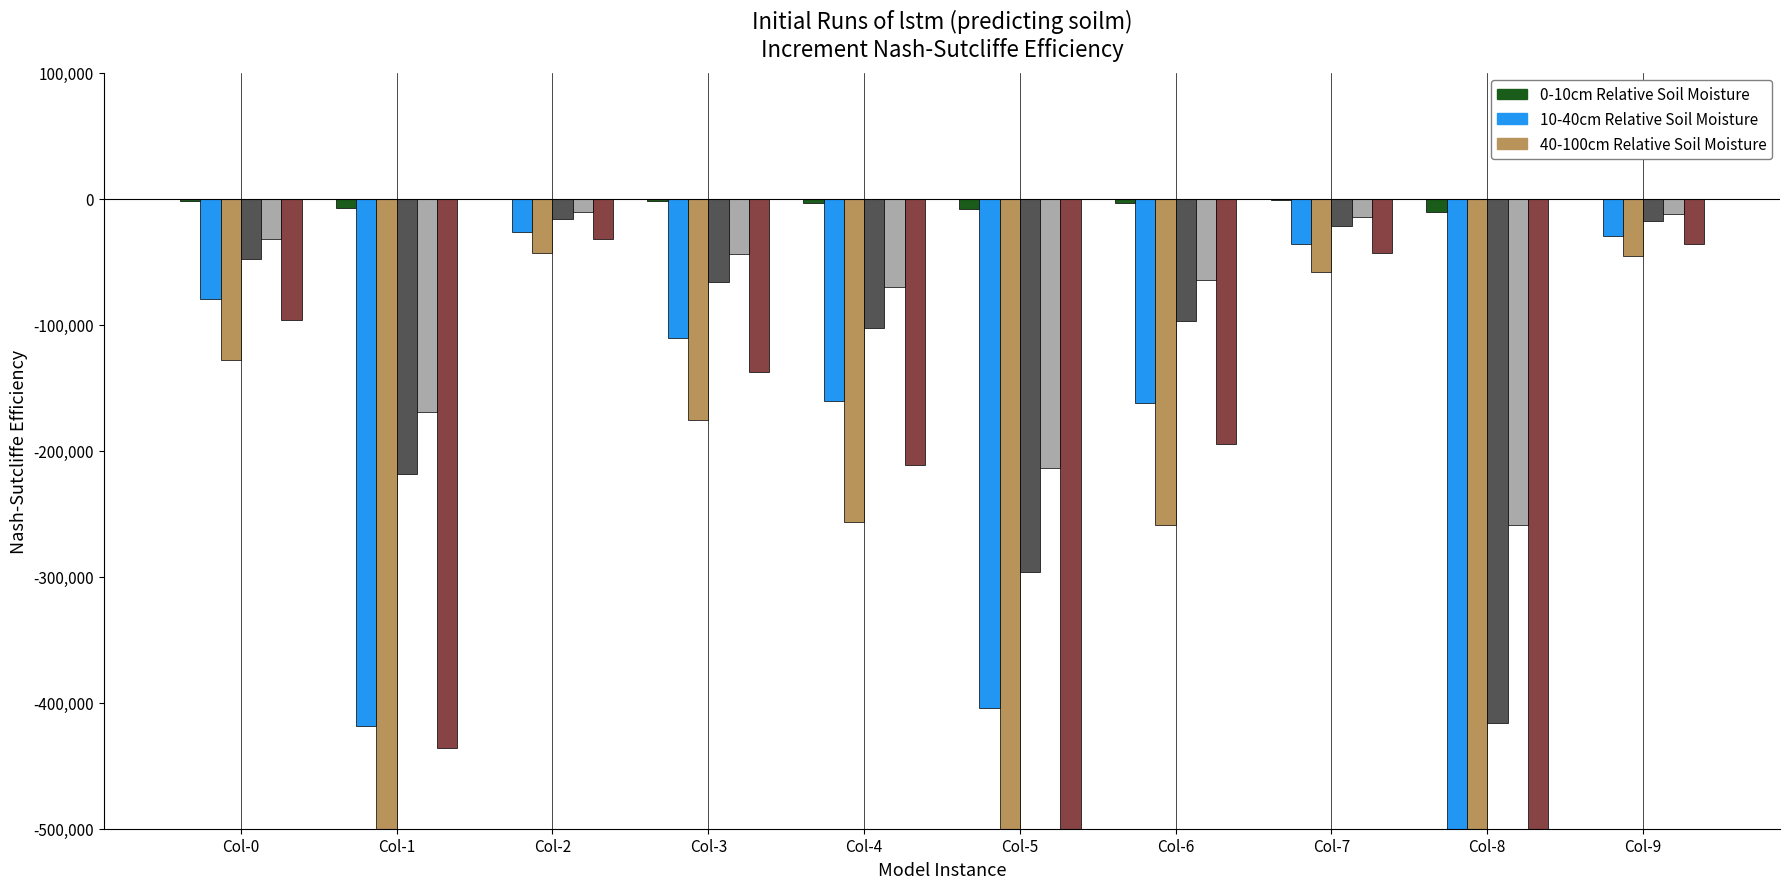

Does the chart contain any negative values?

Yes